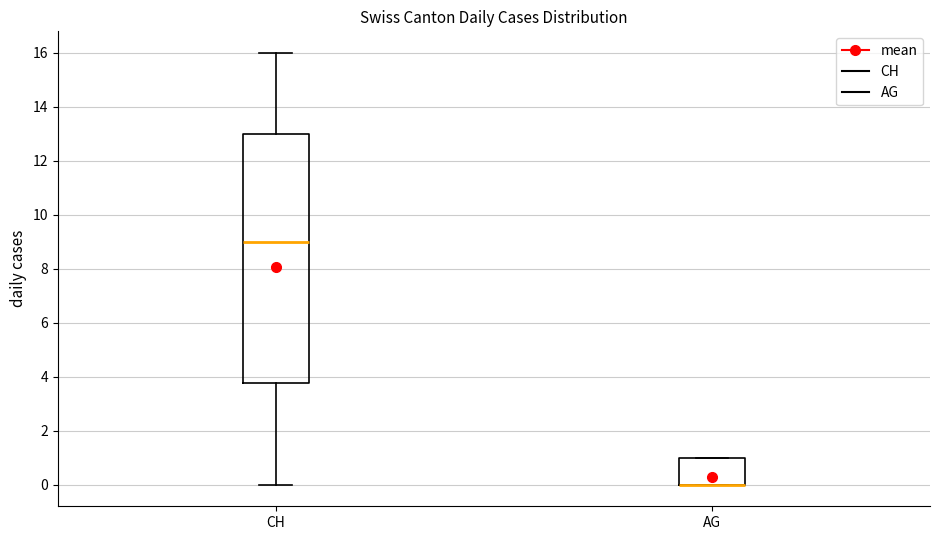

Reading left to right, transcribe this box plot: for each box, give where its median line is, the range the box spans, and where its two whiskers end, as read against the y-axis. The values are not printed on the chart, so give them approximately, as read against the axis.

CH: median 9.0, box 3.8 to 13.0, whiskers 0.0 to 16.0
AG: median 0.0 (drawn on the box's lower edge), box 0.0 to 1.0, whiskers 0.0 to 1.0